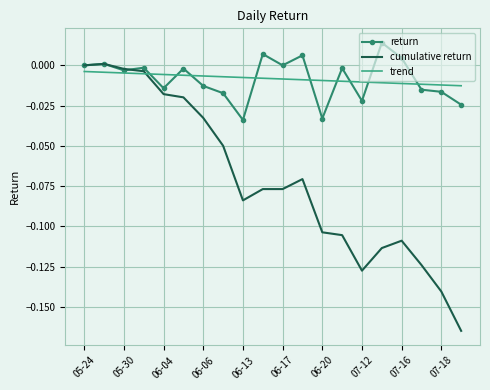

List the series in order of their peak value, lowest first.

trend, cumulative return, return